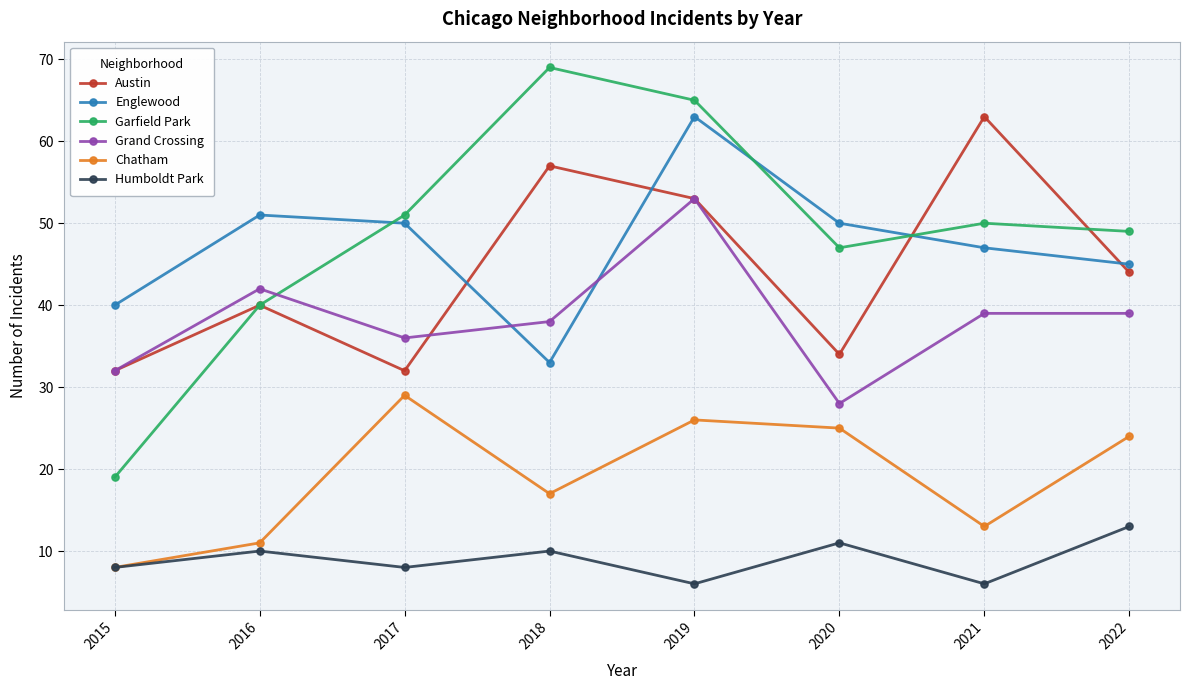

Reading left to right, transcribe all the data shown in this chart.

Austin: 2015=32	2016=40	2017=32	2018=57	2019=53	2020=34	2021=63	2022=44
Englewood: 2015=40	2016=51	2017=50	2018=33	2019=63	2020=50	2021=47	2022=45
Garfield Park: 2015=19	2016=40	2017=51	2018=69	2019=65	2020=47	2021=50	2022=49
Grand Crossing: 2015=32	2016=42	2017=36	2018=38	2019=53	2020=28	2021=39	2022=39
Chatham: 2015=8	2016=11	2017=29	2018=17	2019=26	2020=25	2021=13	2022=24
Humboldt Park: 2015=8	2016=10	2017=8	2018=10	2019=6	2020=11	2021=6	2022=13